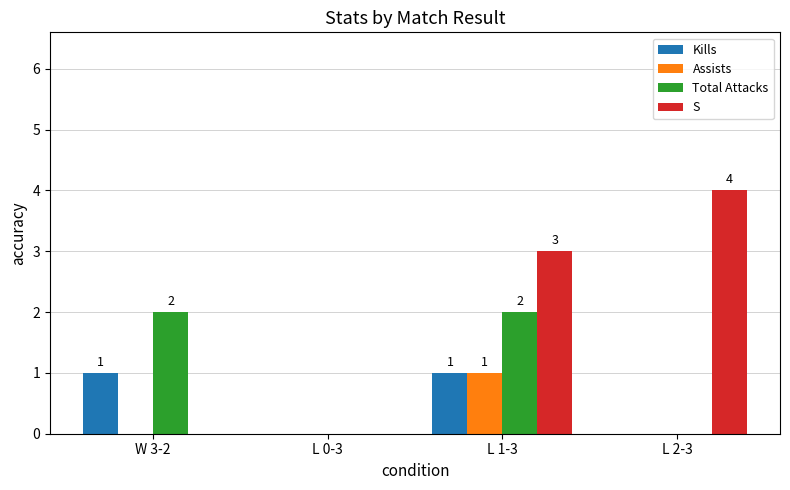

The value of Total Attacks at W 3-2 is 2. True or false?

True